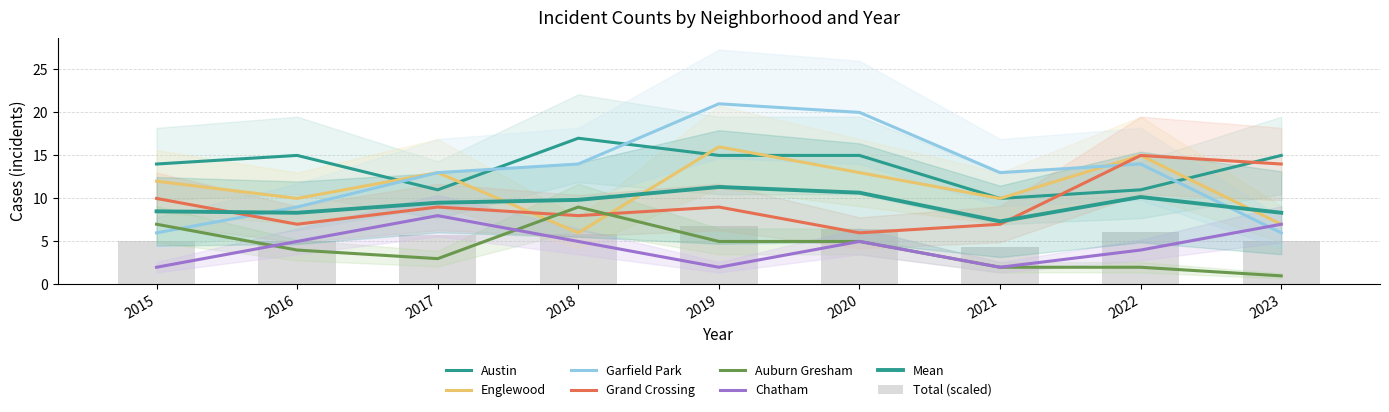

Between 2020 and 2015, which is larger?

2020